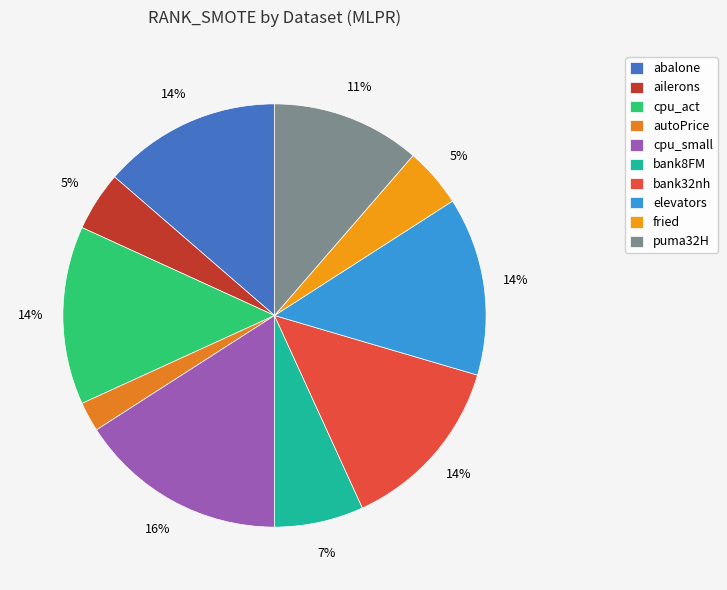

The elevators slice represents 25% of the pie. True or false?

False